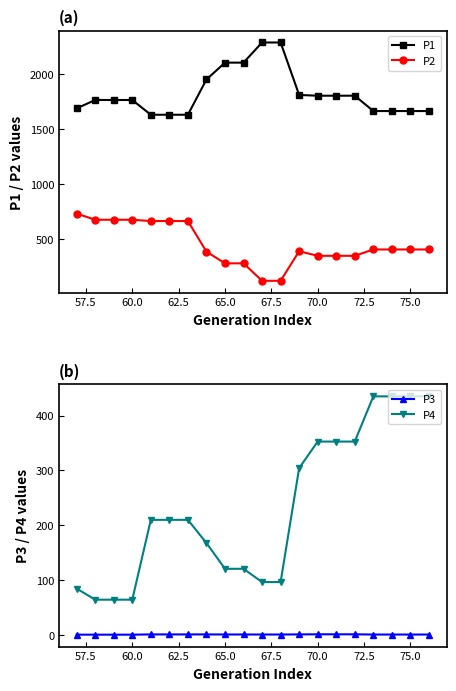

Reading right to left, extract all data points from this chart.

P1: 1662.3	1662.3	1662.3	1662.3	1801.9	1801.9	1801.9	1808.7	2286.3	2286.3	2103.0	2103.0	1949.4	1628.5	1628.5	1628.5	1762.9	1762.9	1762.9	1686.4
P2: 402.0	402.0	402.0	402.0	344.4	344.4	344.4	386.3	116.9	116.9	275.9	275.9	382.3	660.9	660.9	660.9	672.7	672.7	672.7	728.9
P3: 0.5	0.5	0.5	0.5	0.9	0.9	0.9	0.8	0.6	0.6	0.6	0.6	0.8	0.7	0.7	0.7	0.3	0.3	0.3	0.3
P4: 435.2	435.2	435.2	435.2	352.7	352.7	352.7	304.2	96.3	96.3	120.5	120.5	167.5	209.8	209.8	209.8	64.1	64.1	64.1	84.4